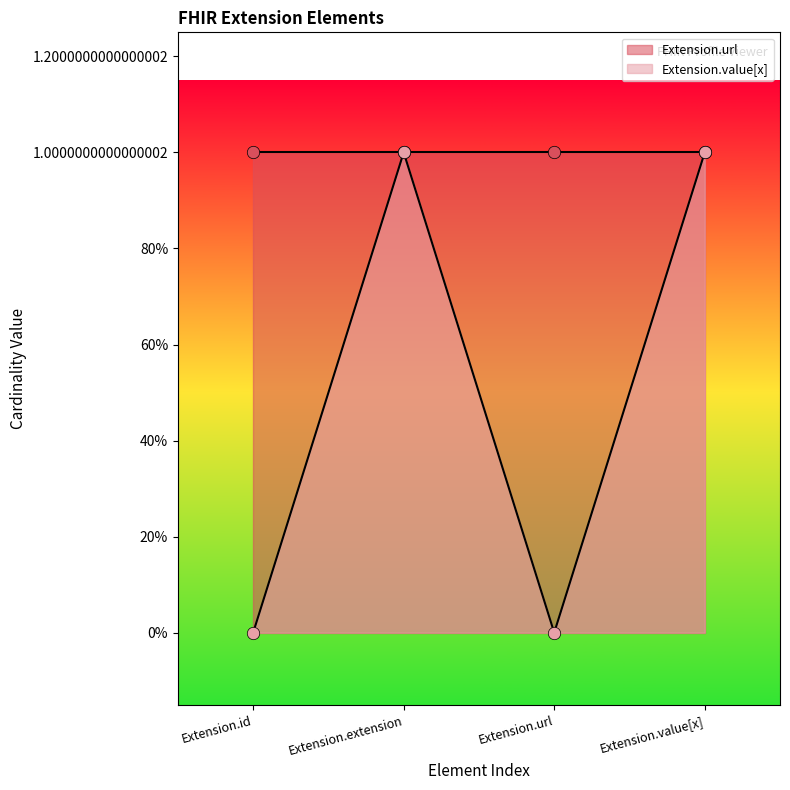

What is the change in value from Extension.url to Extension.value[x]?

+1